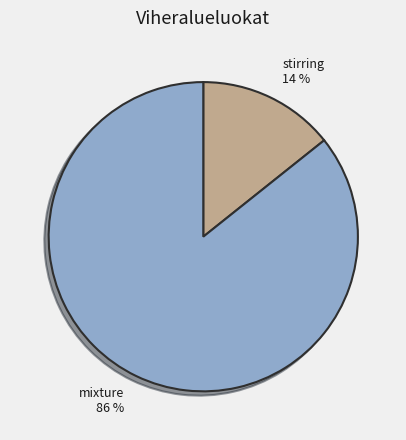

Is it true that stirring is 1% of the pie?

False